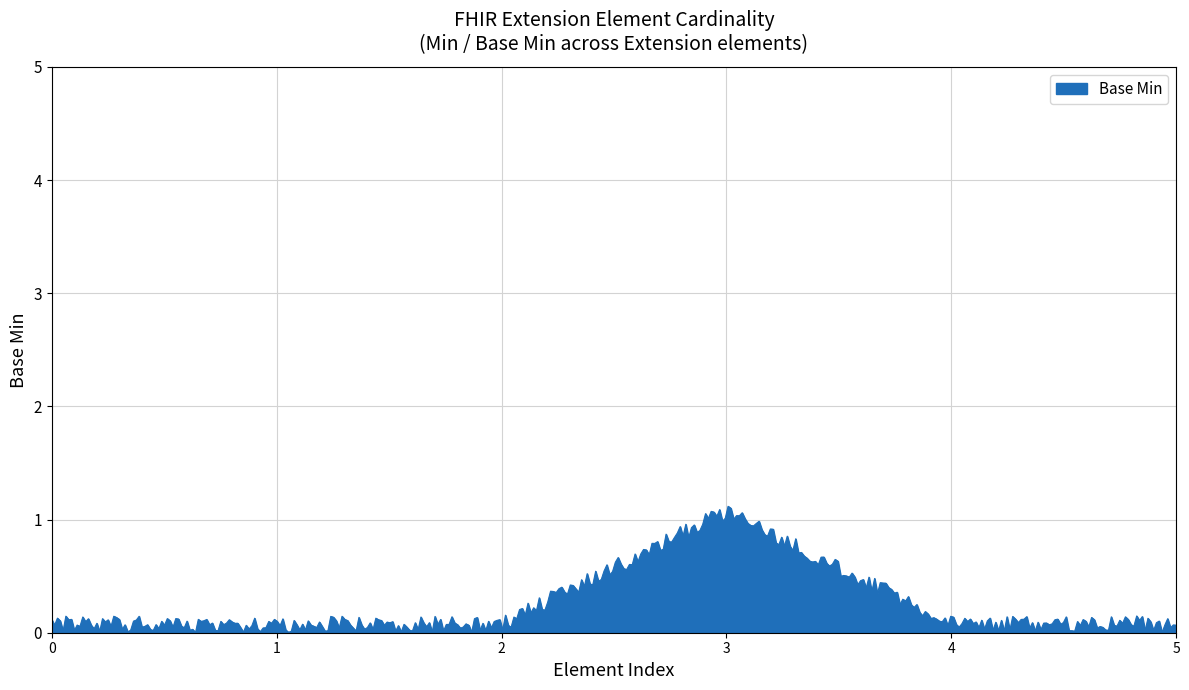

What is the greatest value displayed?

1.1